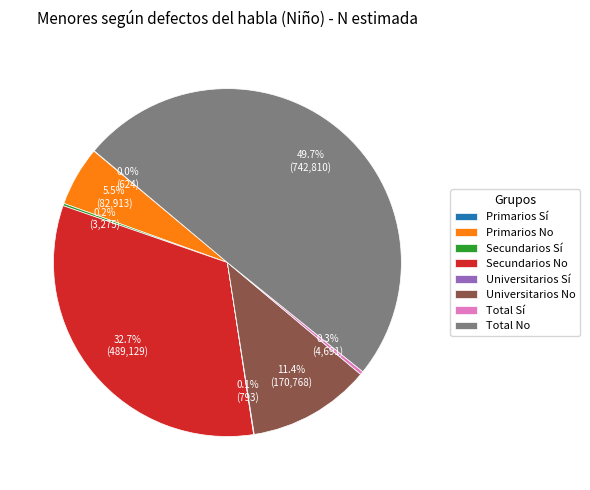

How much of the chart is everything except Universitarios No?

88.6%